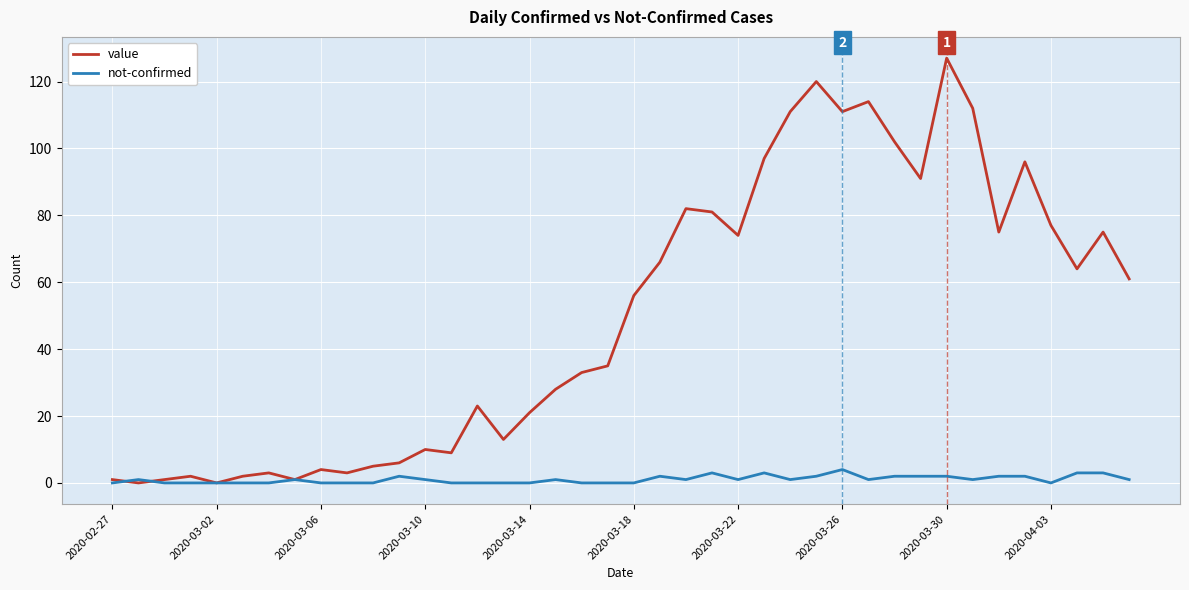

What is the maximum value for not-confirmed?

4